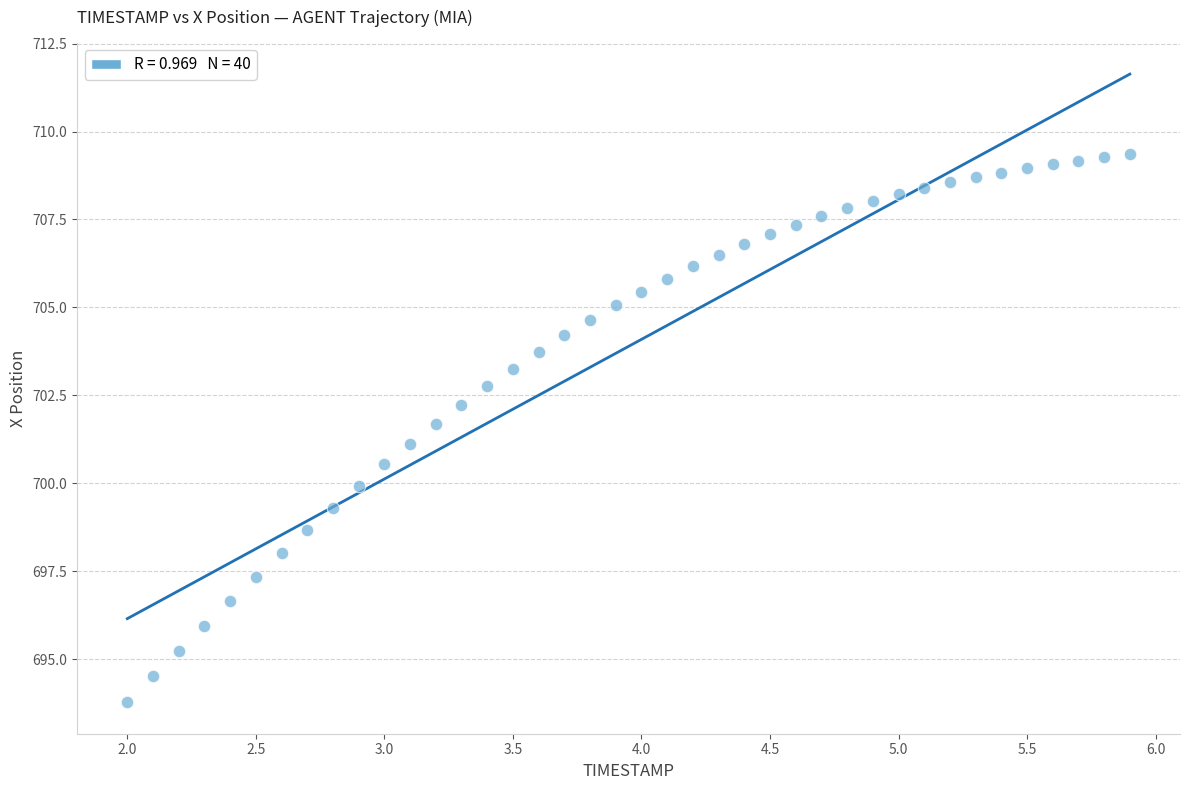

What is the range of Y values (max minus min)?

15.6